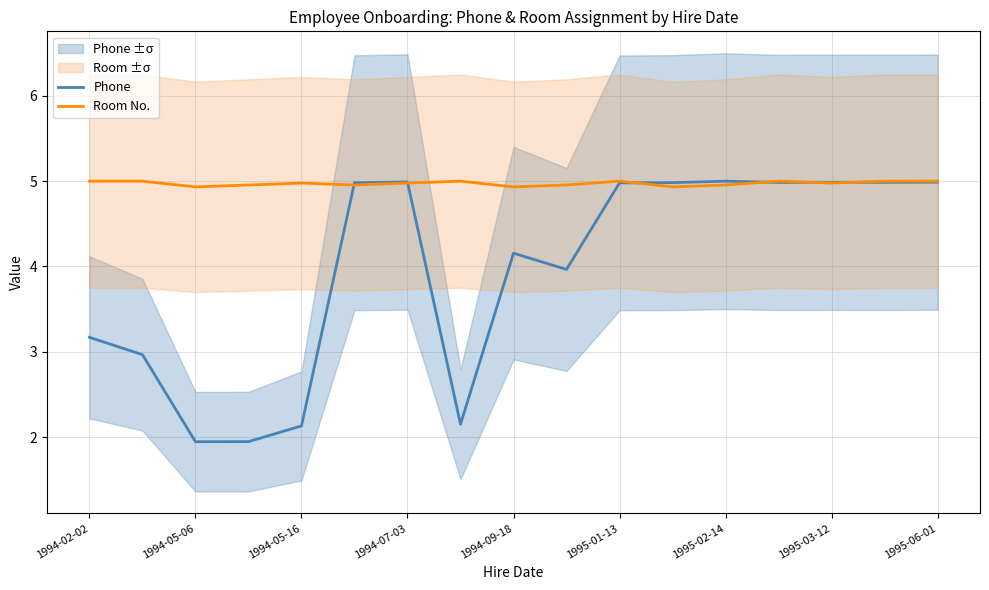

How many interior local peaks does the Phone series have?

4